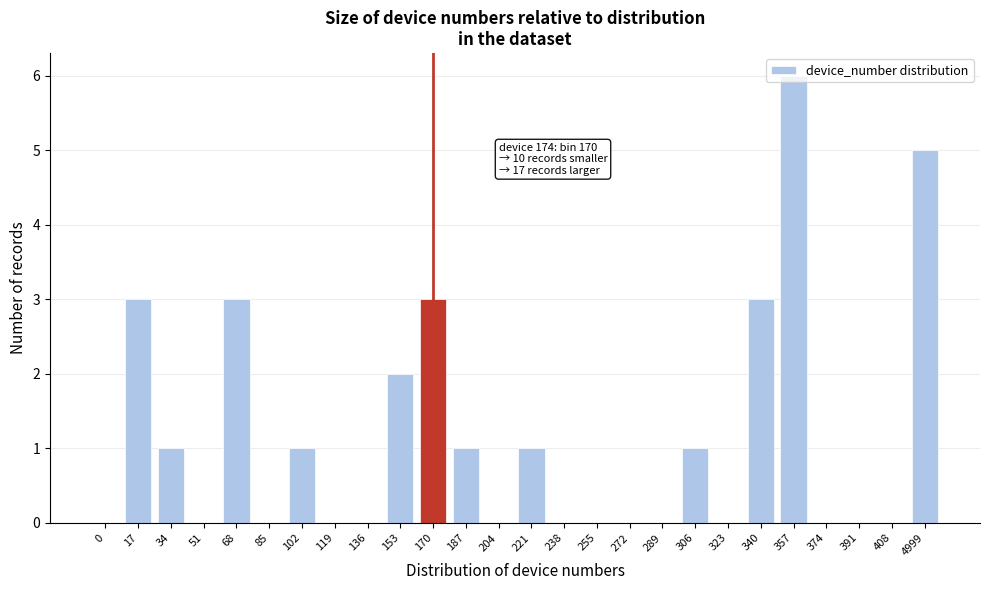

What is the maximum value shown in the chart?

6